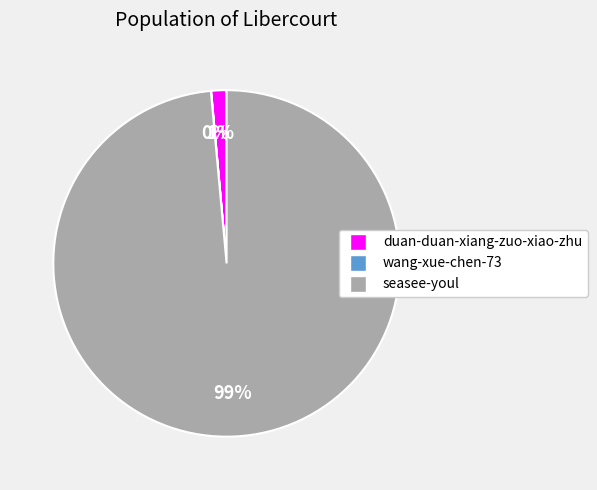

To the nearest percent, what is the difference between the largest and smallest slice percentages?

99%